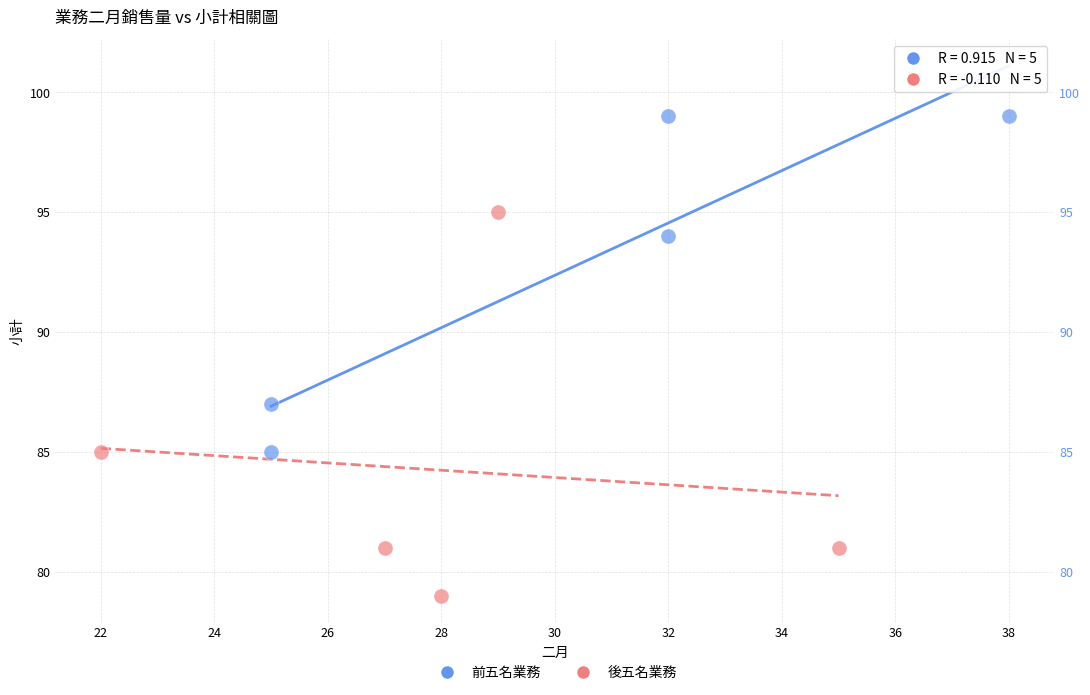

Which series has the widest spread of Y values?

後五名業務